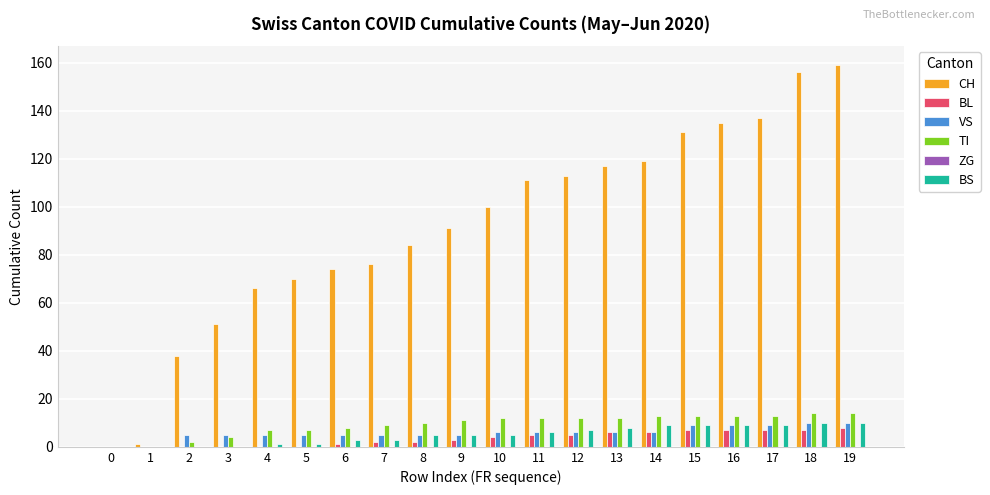

True or false: CH has a value of 32 at 5.

False